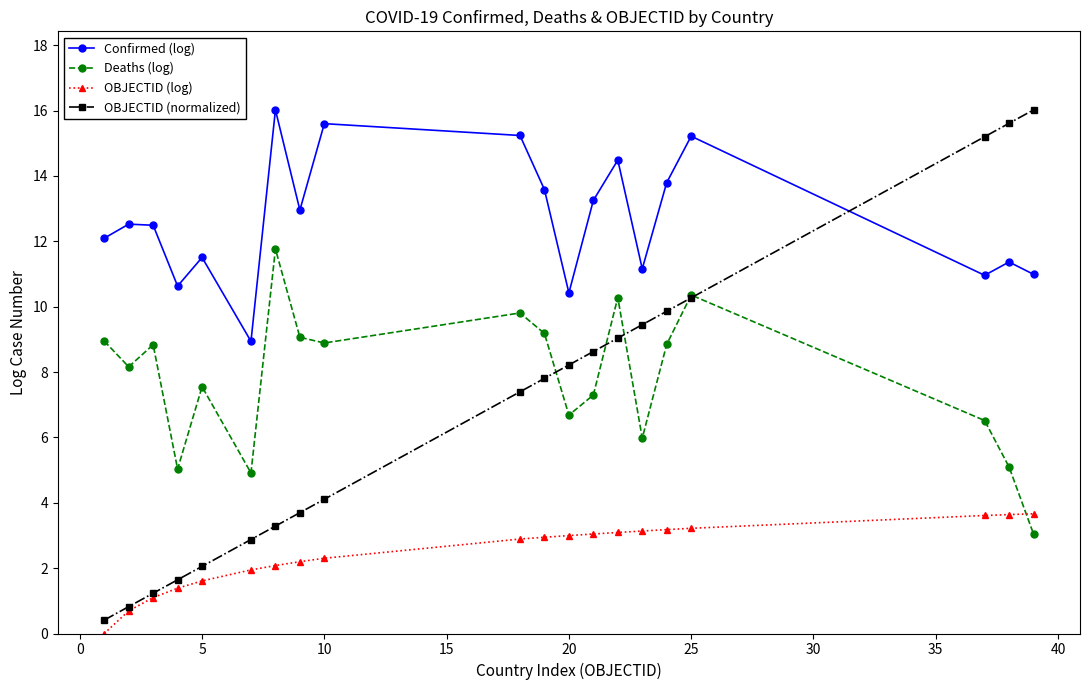

What is the sum of all OBJECTID (log) values?

48.7